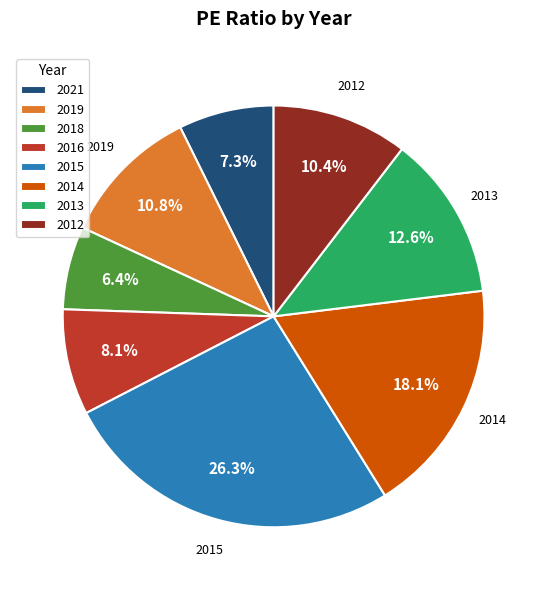

Between 2013 and 2016, which is larger?

2013